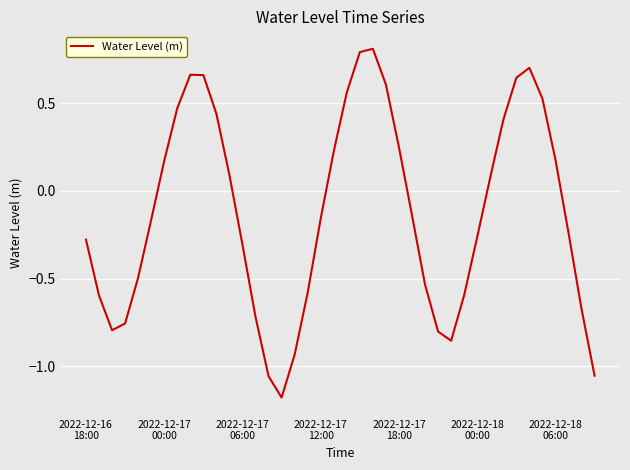

What is the greatest value displayed?

0.8